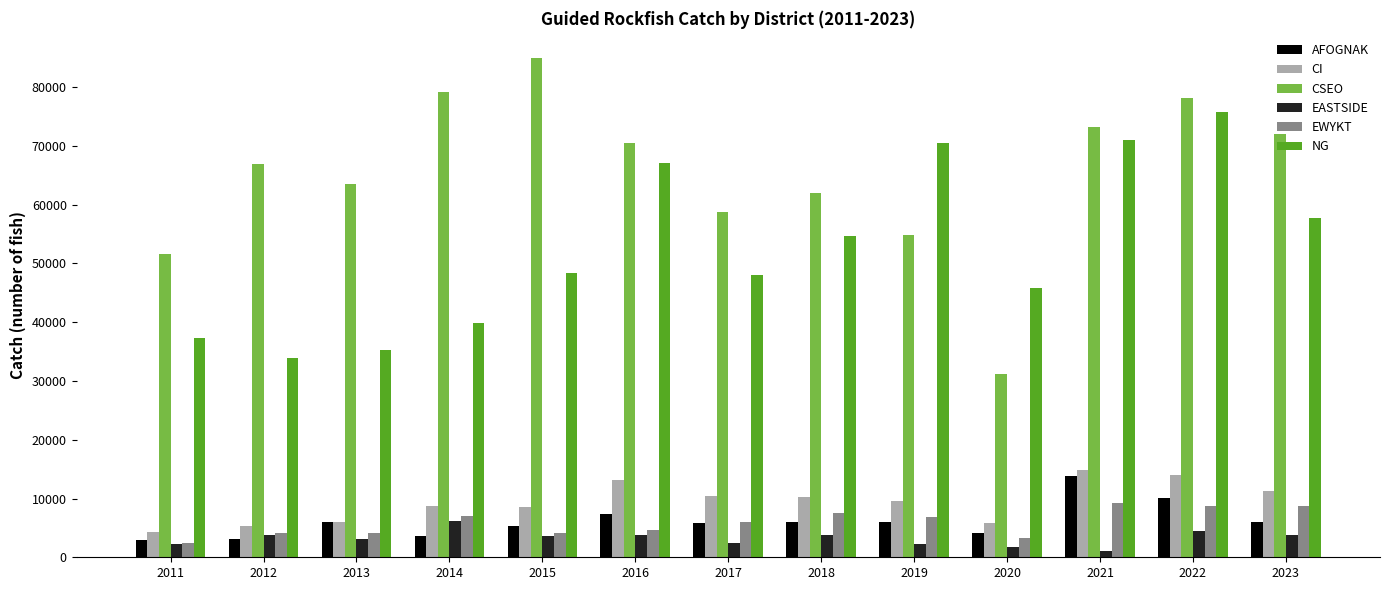

Which series has the largest total across all categories?

CSEO